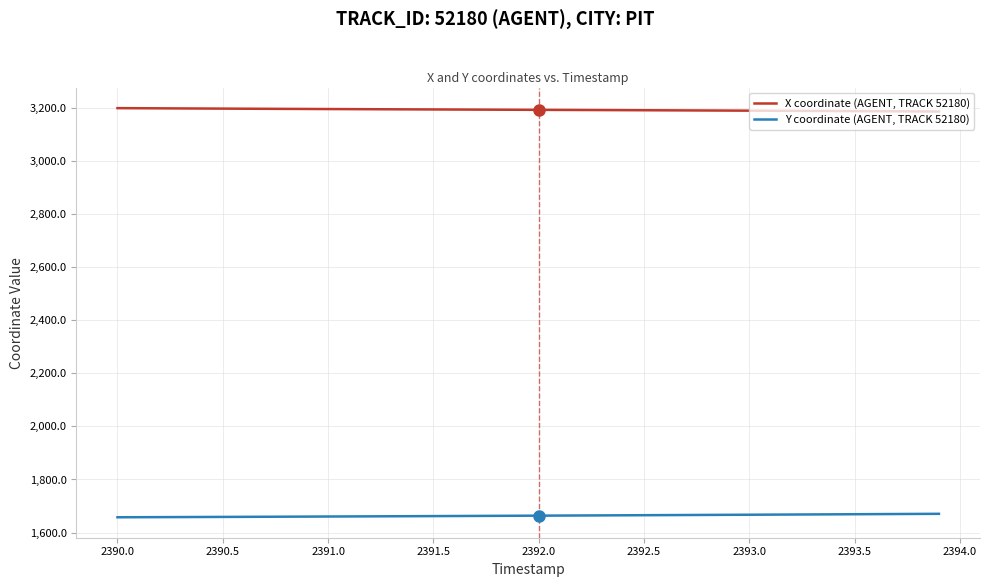

True or false: X coordinate (AGENT, TRACK 52180) and Y coordinate (AGENT, TRACK 52180) intersect in this chart.

False